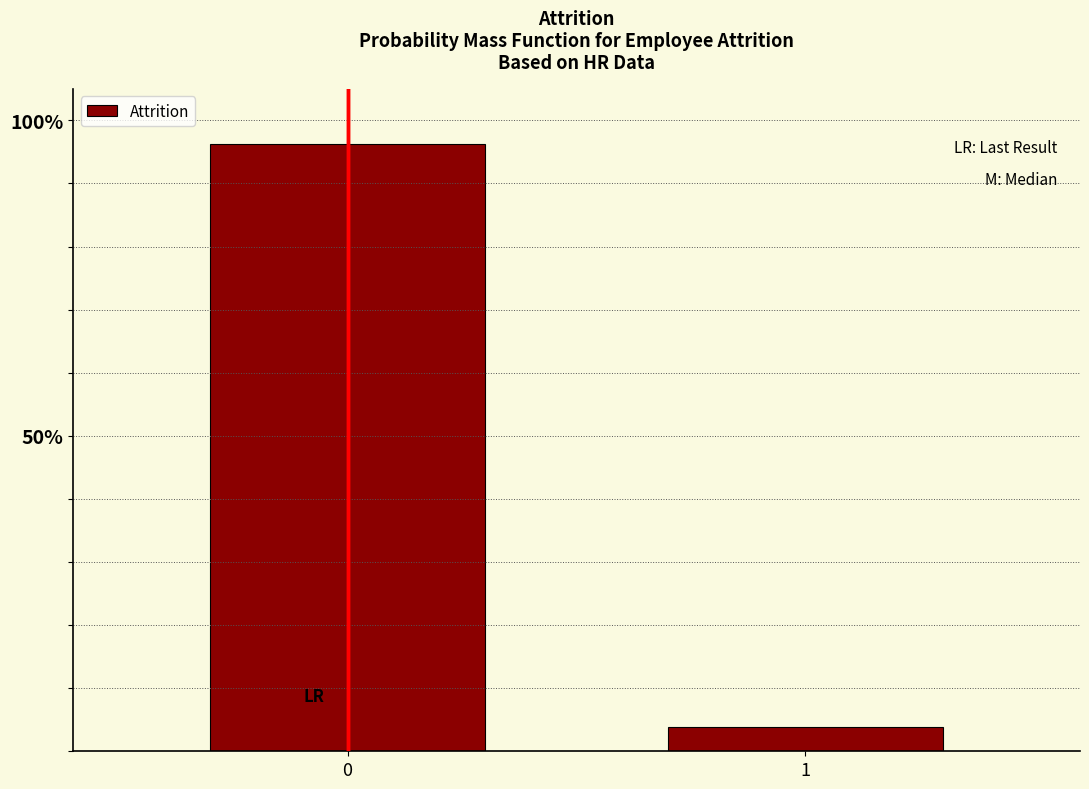

Does the chart contain any negative values?

No